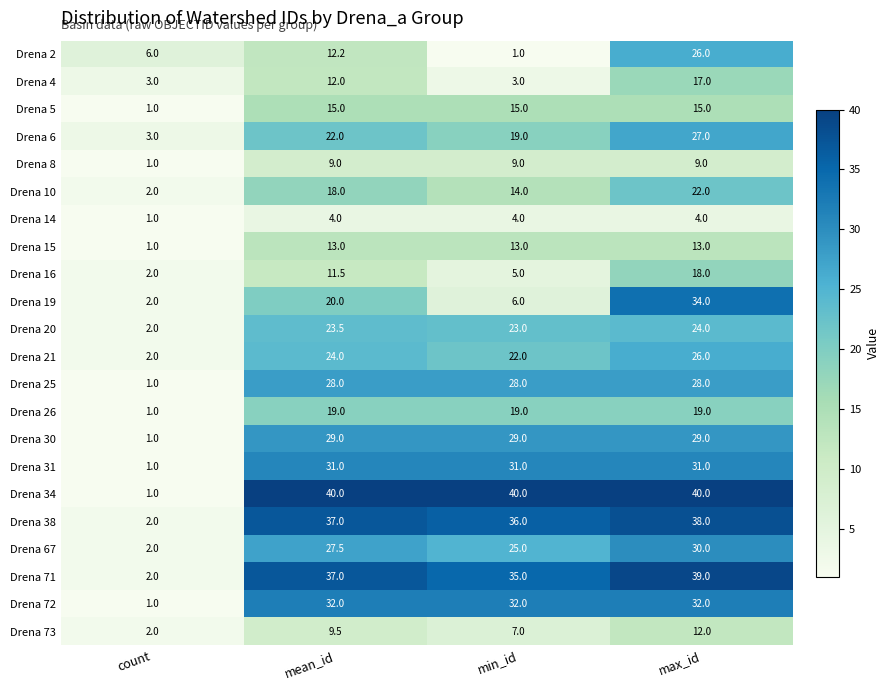

At which label is Drena 25 closest to 14?

count